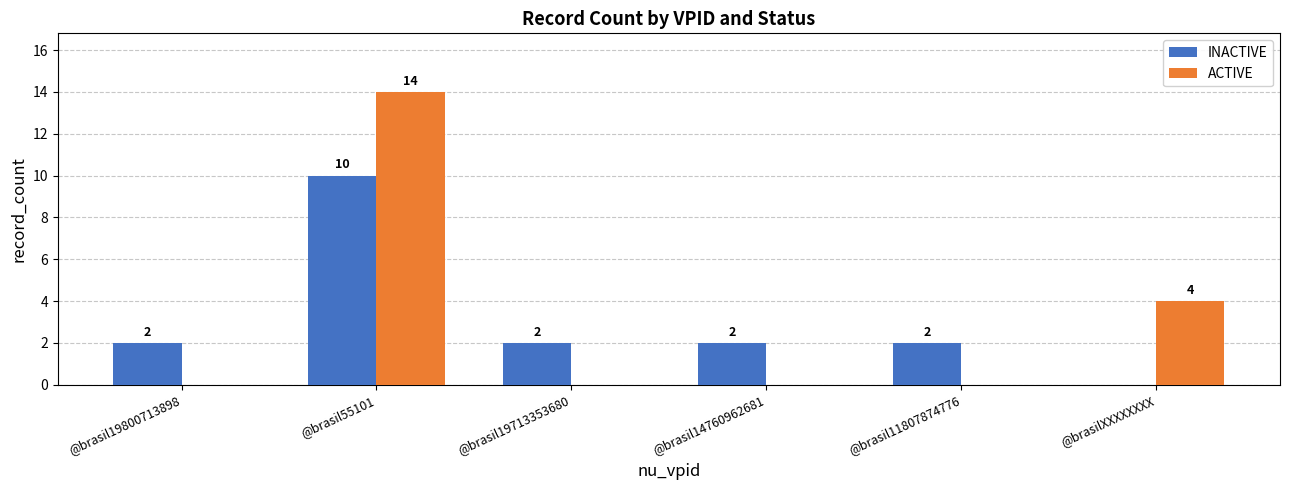

Which series changed the most between @brasil19800713898 and @brasilXXXXXXXX?

ACTIVE